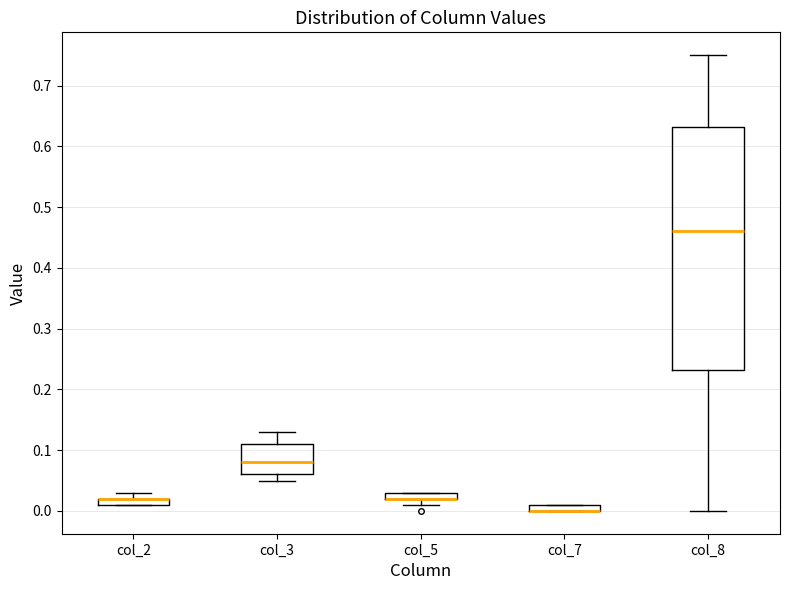

Comparing the boxes themselves (not the whiskers), which one is the tallest?

col_8